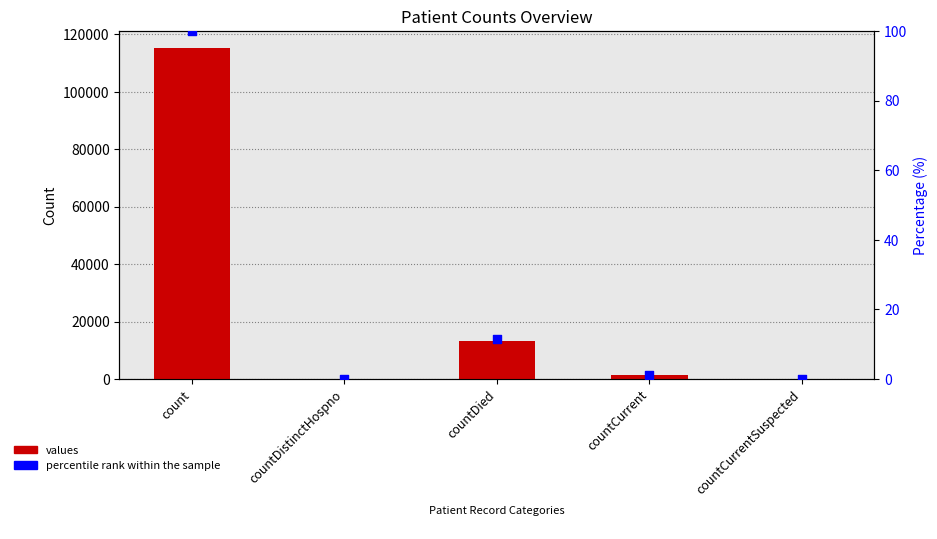

At which category is the sum across all series the highest?

count